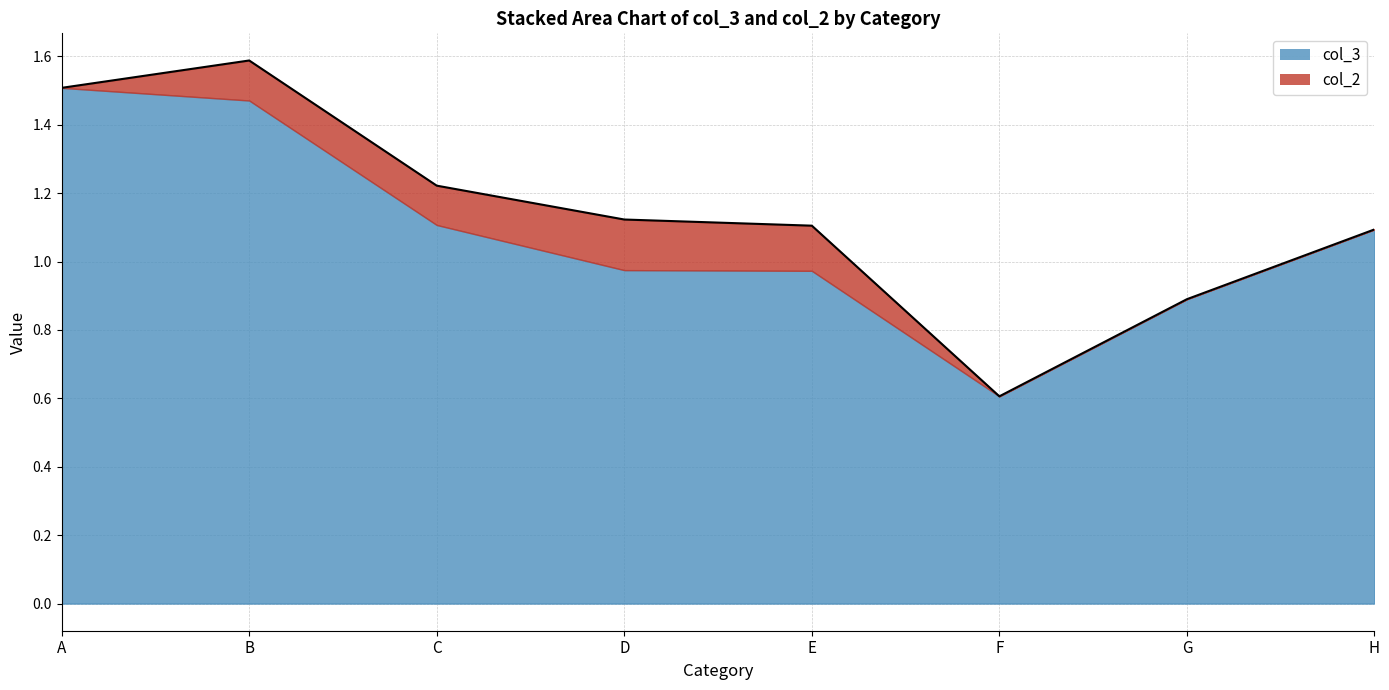

What is the approximate value of col_3 at F?

0.6